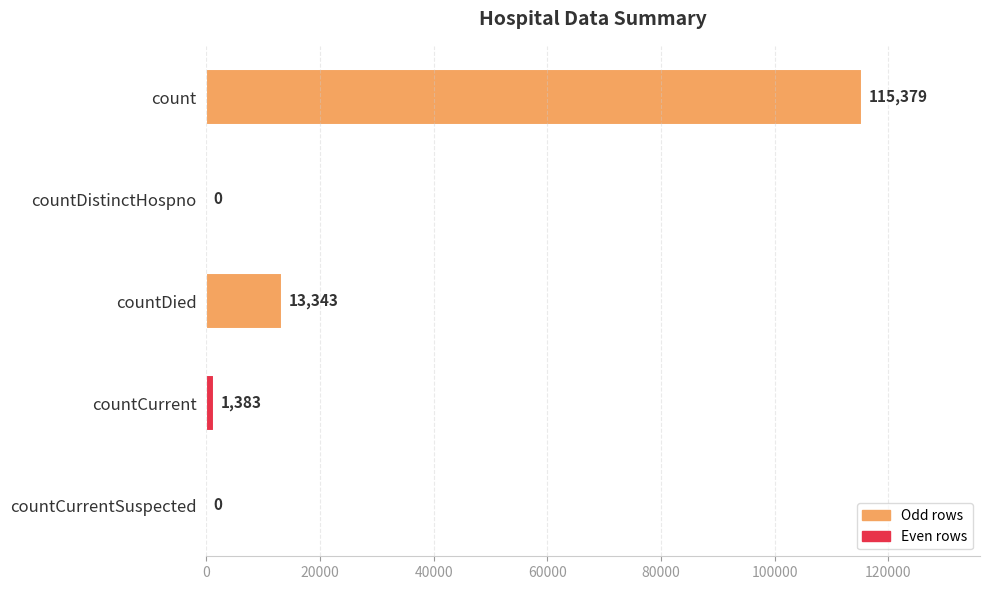

What is the maximum value shown in the chart?

115379